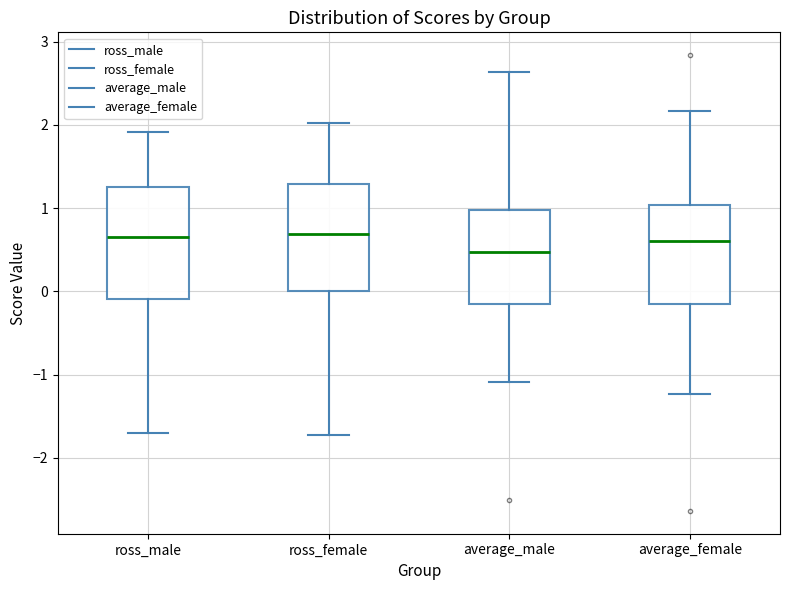

Which box's median line is the lowest?

average_male